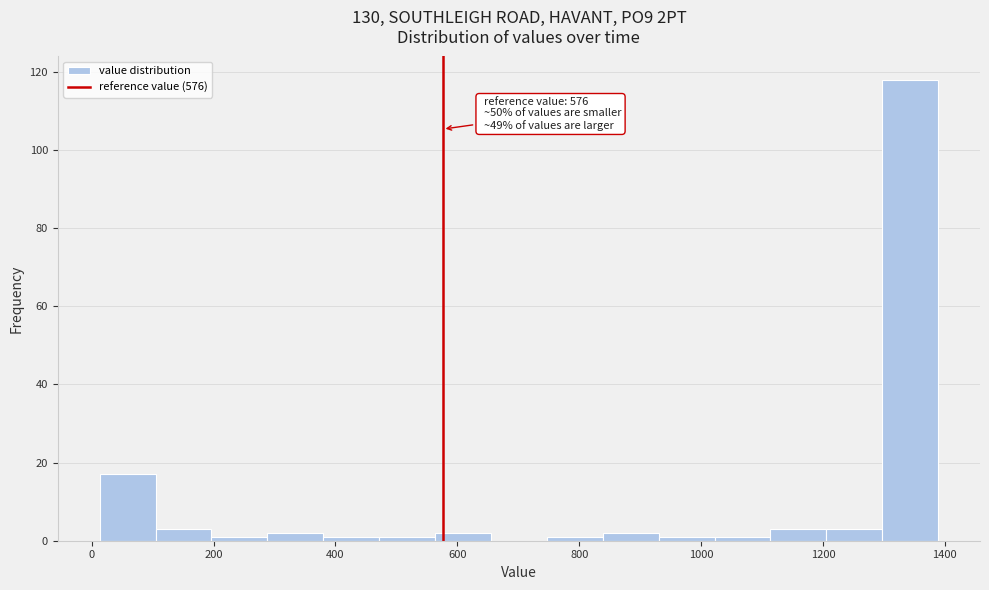

Which range on the x-axis has the tallest bar?

1300 to 1380